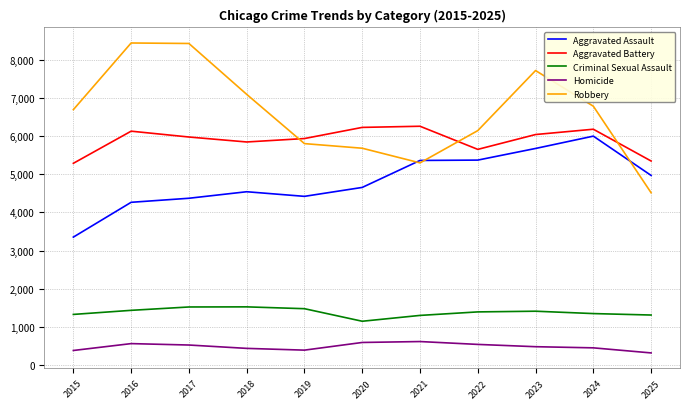

True or false: Homicide and Aggravated Battery cross at least once.

False